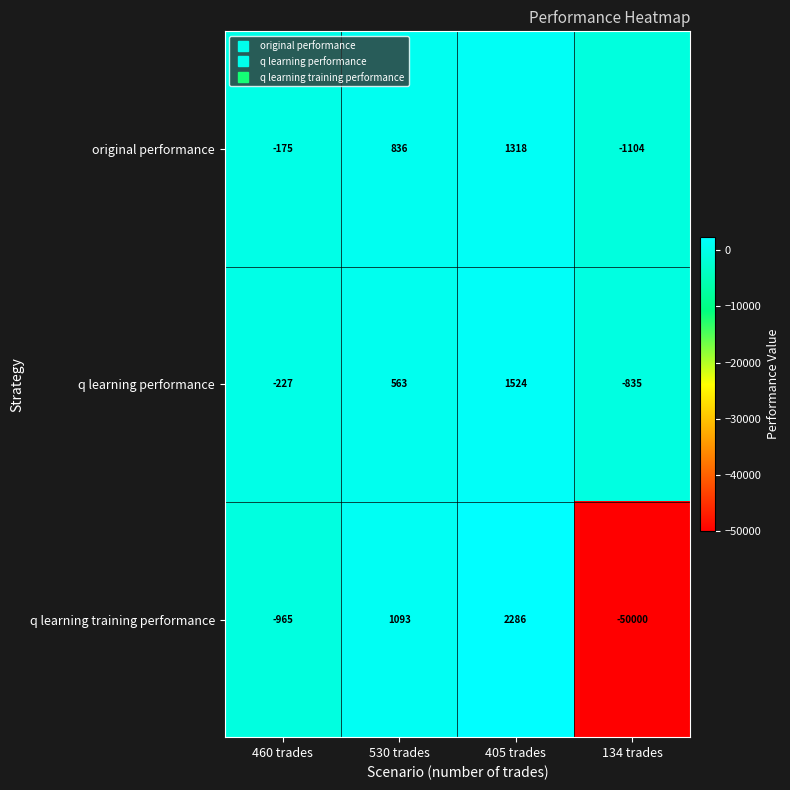

What is the sum of all q learning performance values?

1025